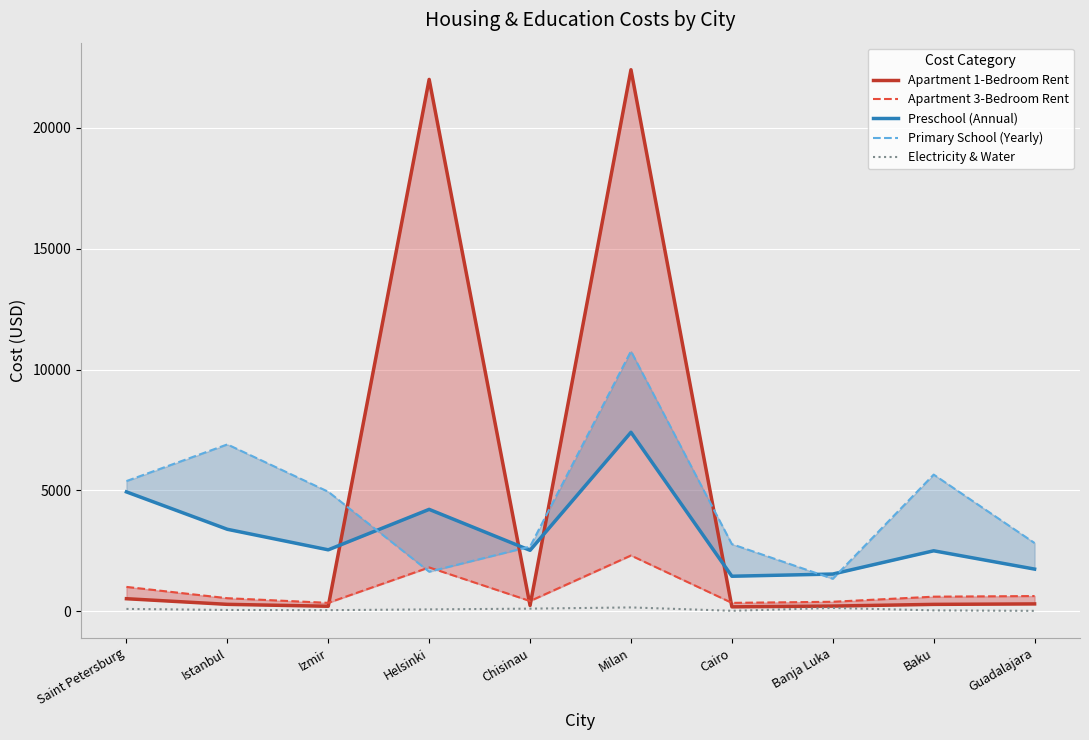

What is the sum of all Preschool (Annual) values?

32289.4